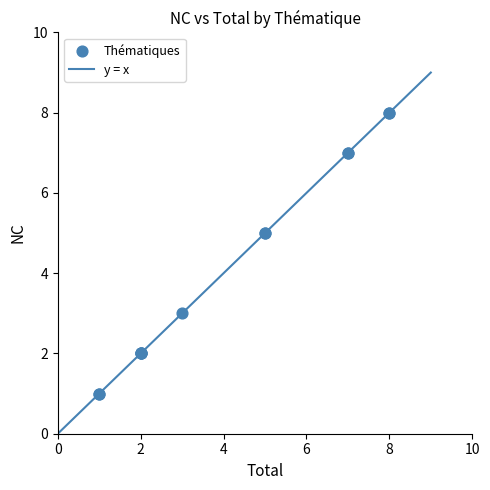

What is the difference between the maximum and minimum values?

9.0